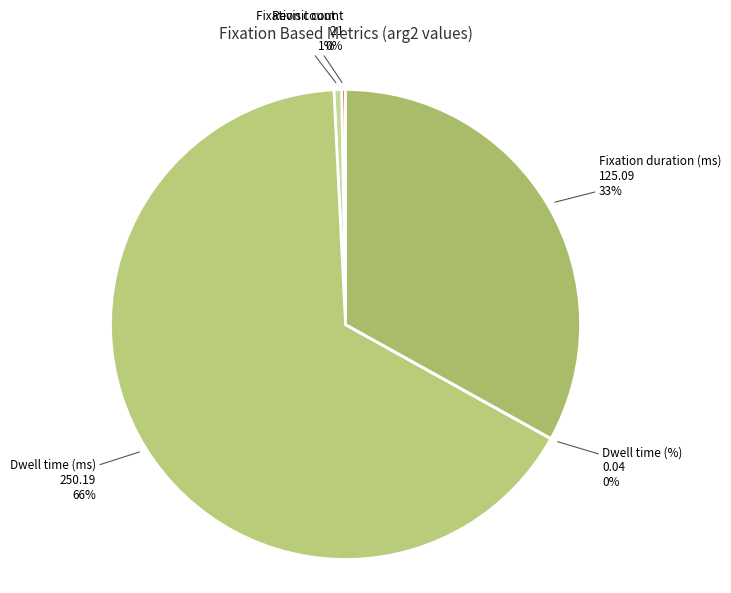

How many segments does this pie chart have?

5